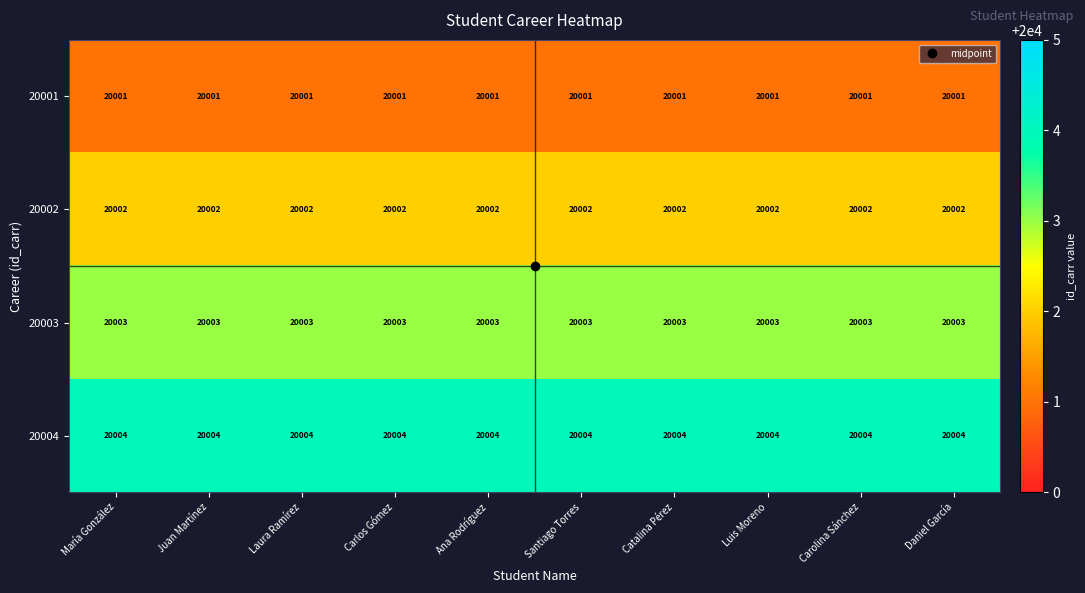

Which series has the largest total across all categories?

20004